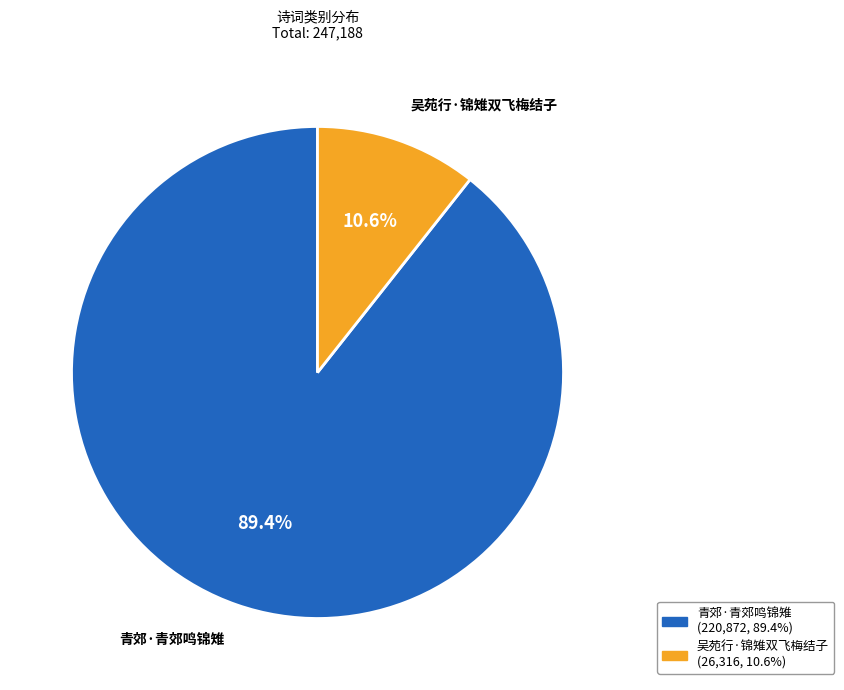

Between 吴苑行·锦雉双飞梅结子 and 青郊·青郊鸣锦雉, which is larger?

青郊·青郊鸣锦雉